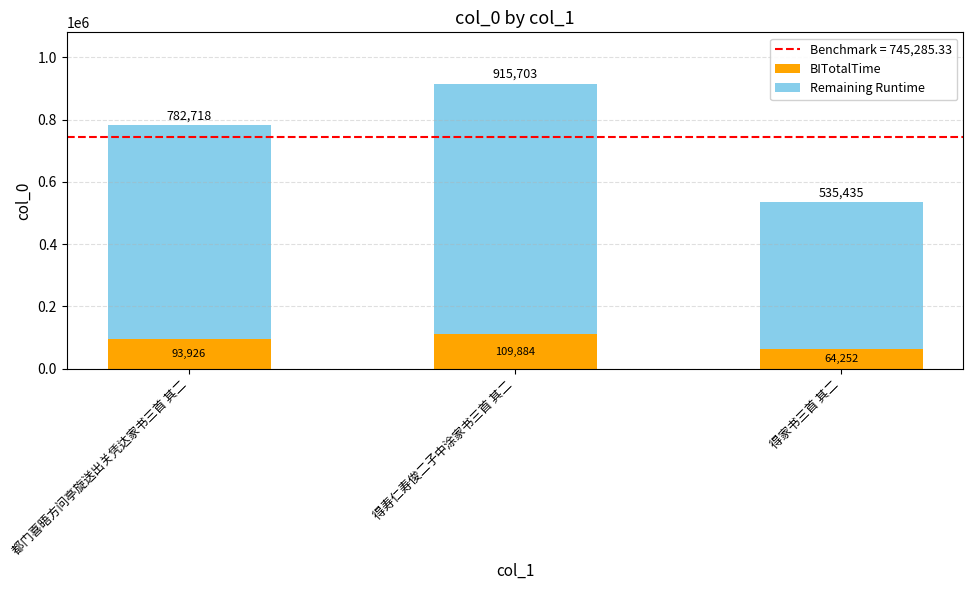

What is the average value of the BITotalTime series?

89354.2